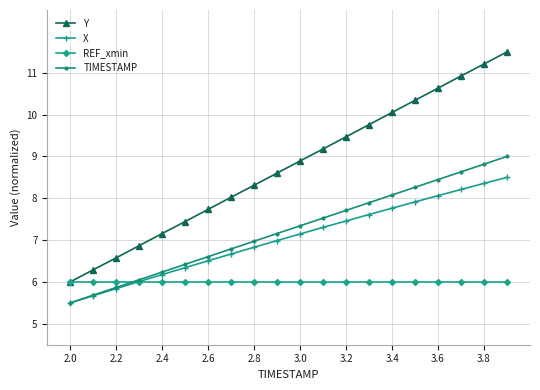

True or false: TIMESTAMP has more than 0 interior local peaks.

False